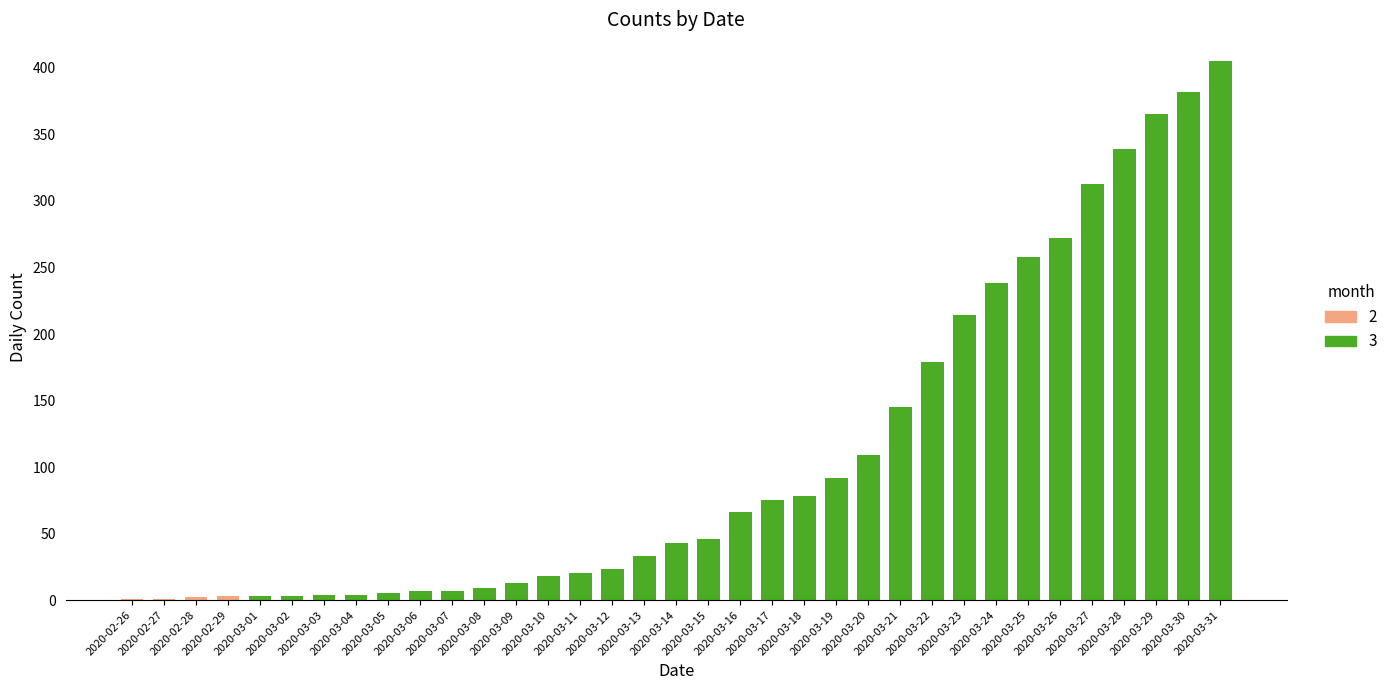

The value at 2020-03-20 is 187. True or false?

False